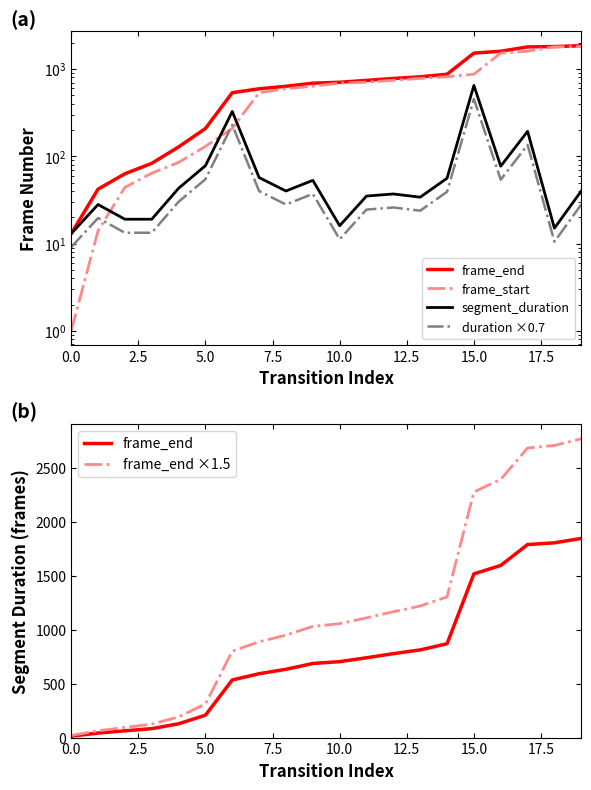

Does the chart display data point markers on the line(s)?

No